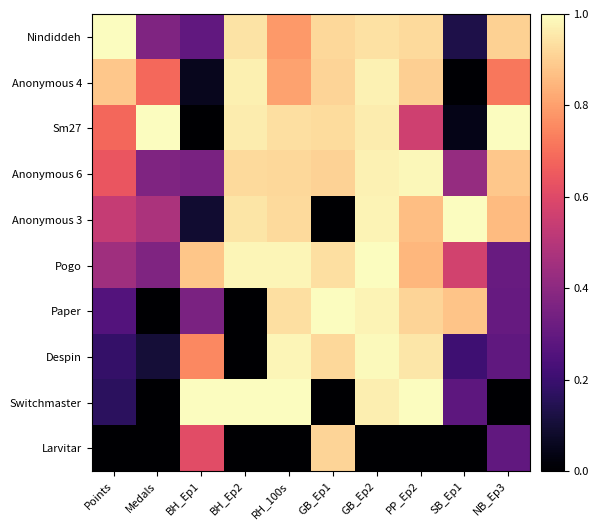

What is the total value across all series at BH_Ep2?

6.7